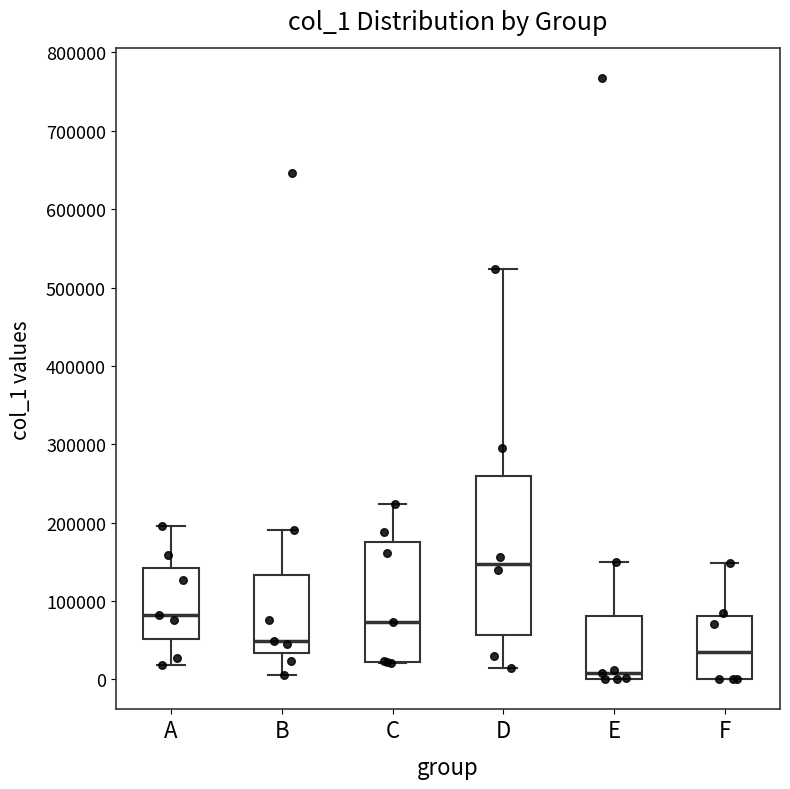

Reading left to right, read every box against the y-axis: the position of its median line, the range the box covers, and the ends of its whiskers. The values are not printed on the chart, so give them approximately, as read against the axis.

A: median 80000, box 50000 to 140000, whiskers 20000 to 200000
B: median 50000, box 30000 to 130000, whiskers 10000 to 190000
C: median 70000, box 20000 to 170000, whiskers 20000 to 220000
D: median 150000, box 60000 to 260000, whiskers 10000 to 520000
E: median 10000, box 0 to 80000, whiskers 0 to 150000
F: median 40000, box 0 to 80000, whiskers 0 to 150000